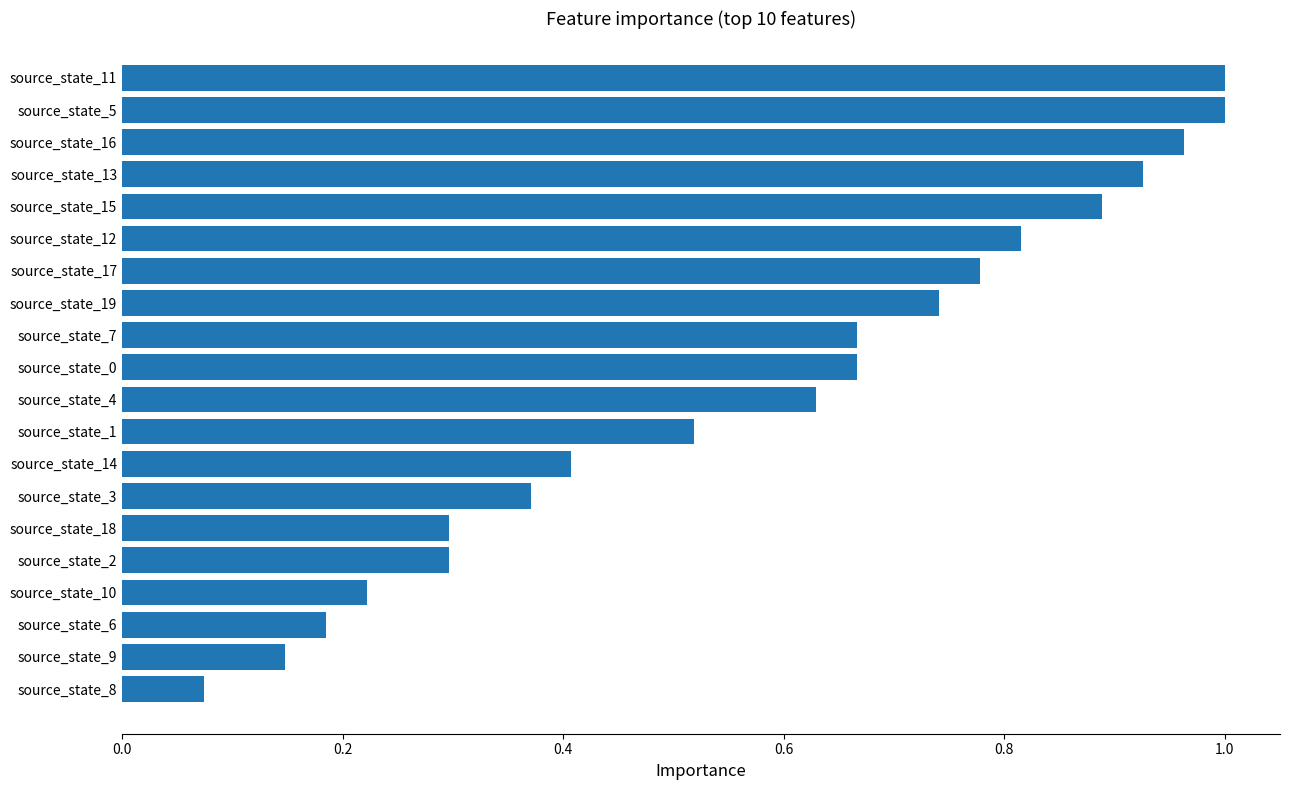

How many categories are shown in the chart?

20